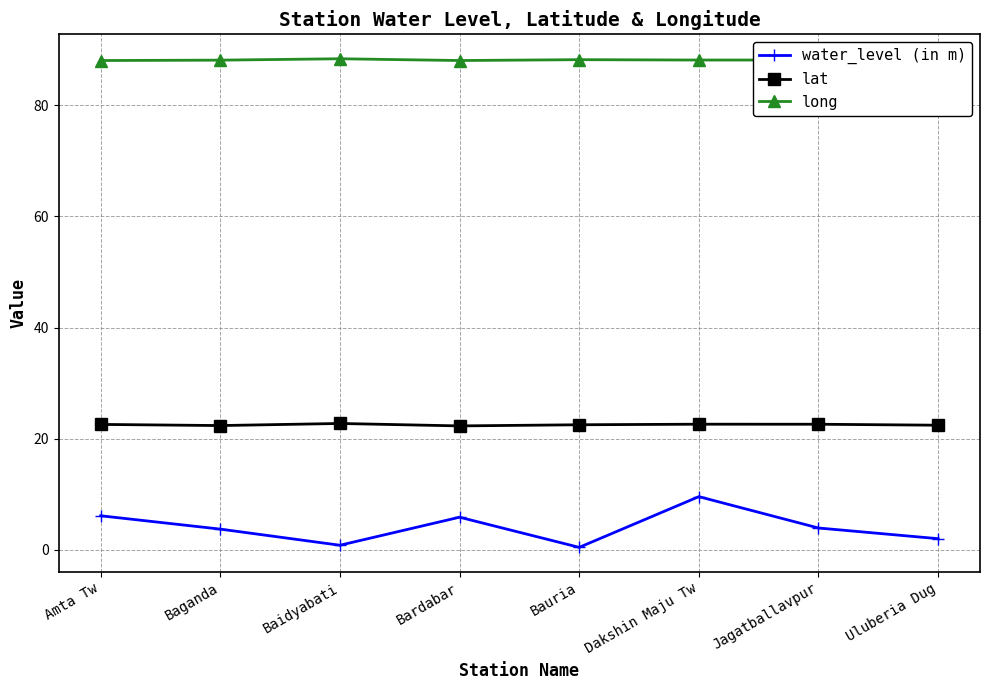

The value of water_level (in m) at Bauria is 0.5. True or false?

True